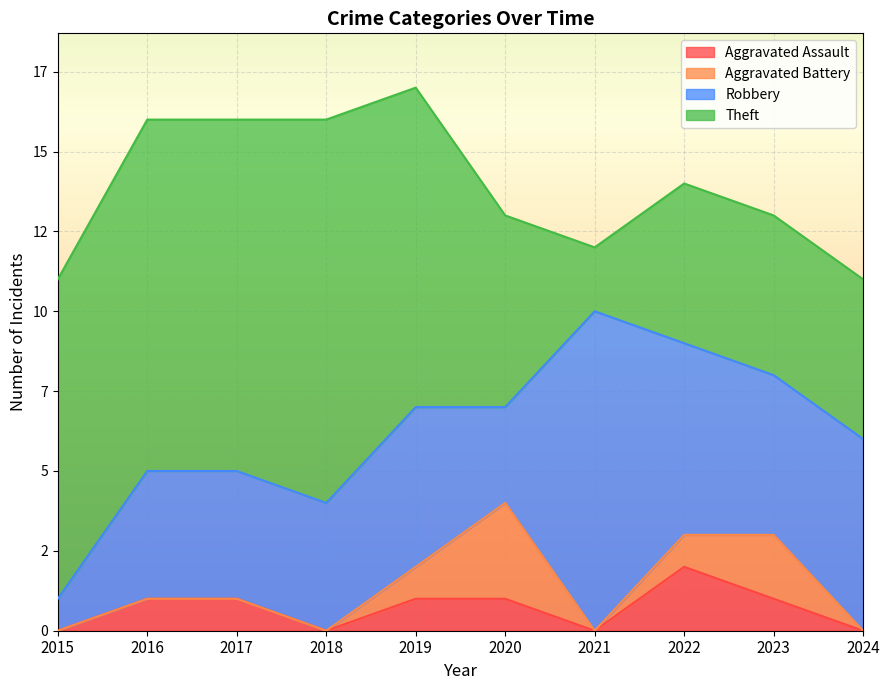

Reading left to right, what are all the values shown in this chart?

Aggravated Assault: 2015=0	2016=1	2017=1	2018=0	2019=1	2020=1	2021=0	2022=2	2023=1	2024=0
Aggravated Battery: 2015=0	2016=0	2017=0	2018=0	2019=1	2020=3	2021=0	2022=1	2023=2	2024=0
Robbery: 2015=1	2016=4	2017=4	2018=4	2019=5	2020=3	2021=10	2022=6	2023=5	2024=6
Theft: 2015=10	2016=11	2017=11	2018=12	2019=10	2020=6	2021=2	2022=5	2023=5	2024=5